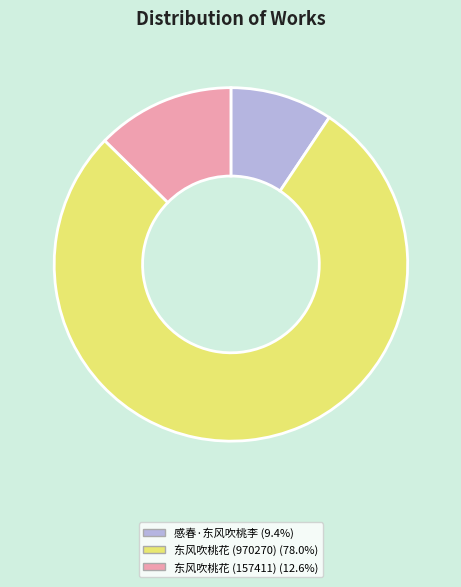

Combined, do 感春·东风吹桃李 and 东风吹桃花 (970270) account for over 50%?

Yes